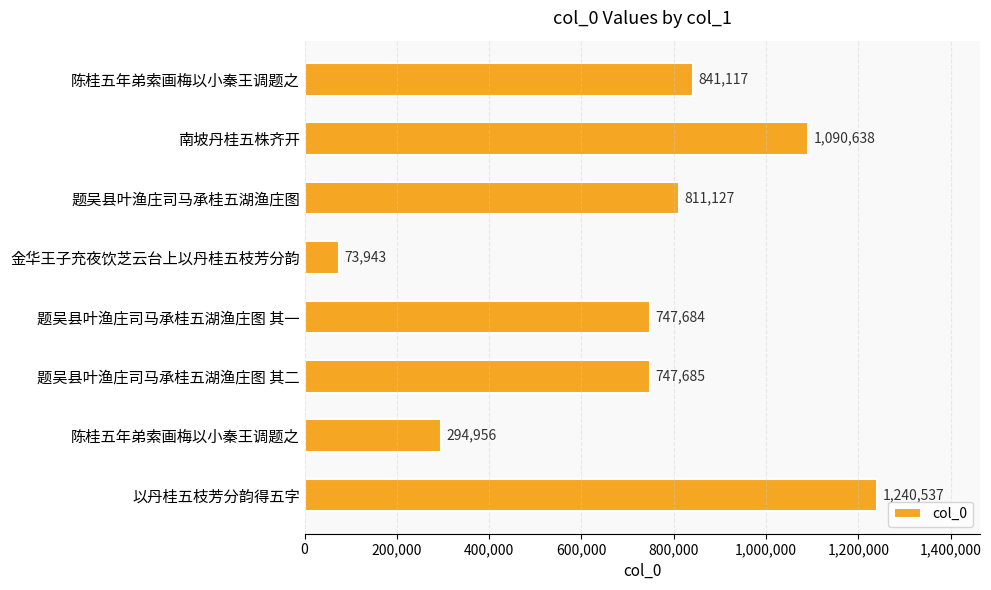

How many bars are there in total?

8